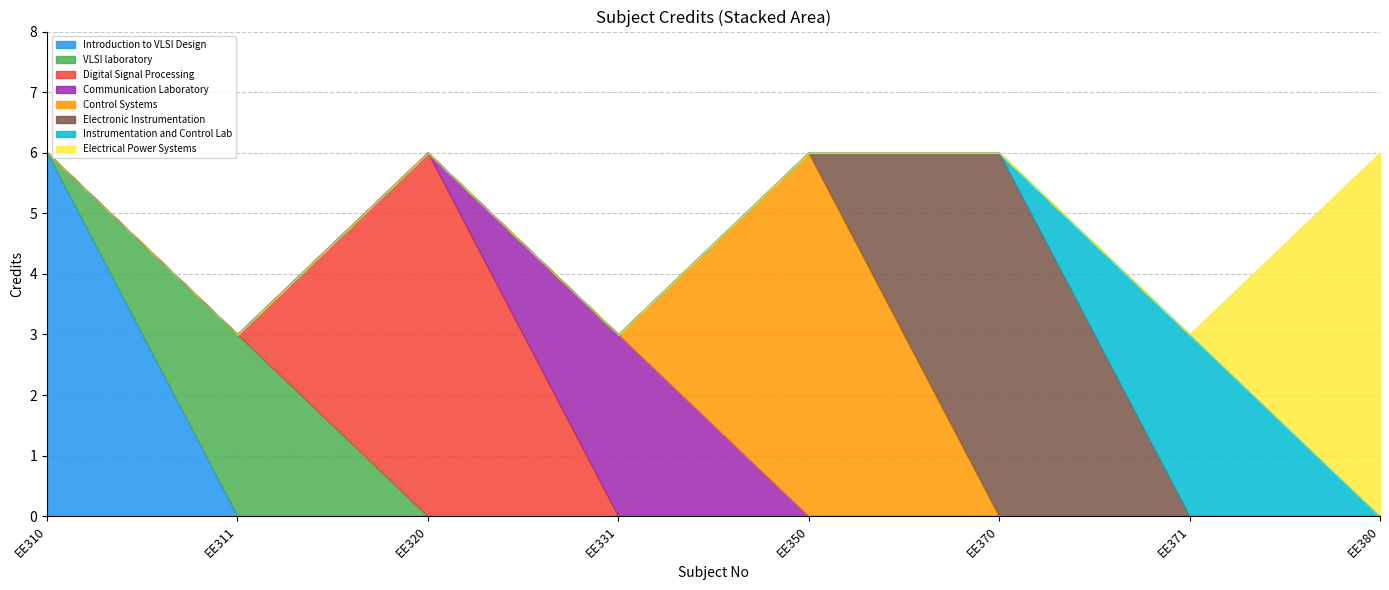

List the labels in order of value, smallest first.

EE311, EE331, EE371, EE310, EE320, EE350, EE370, EE380